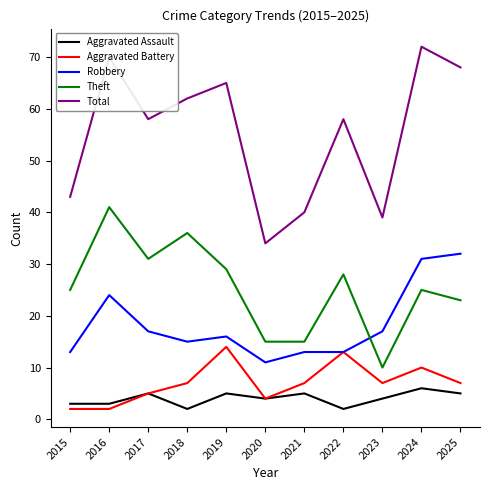

Which series has the largest range (max minus min)?

Total